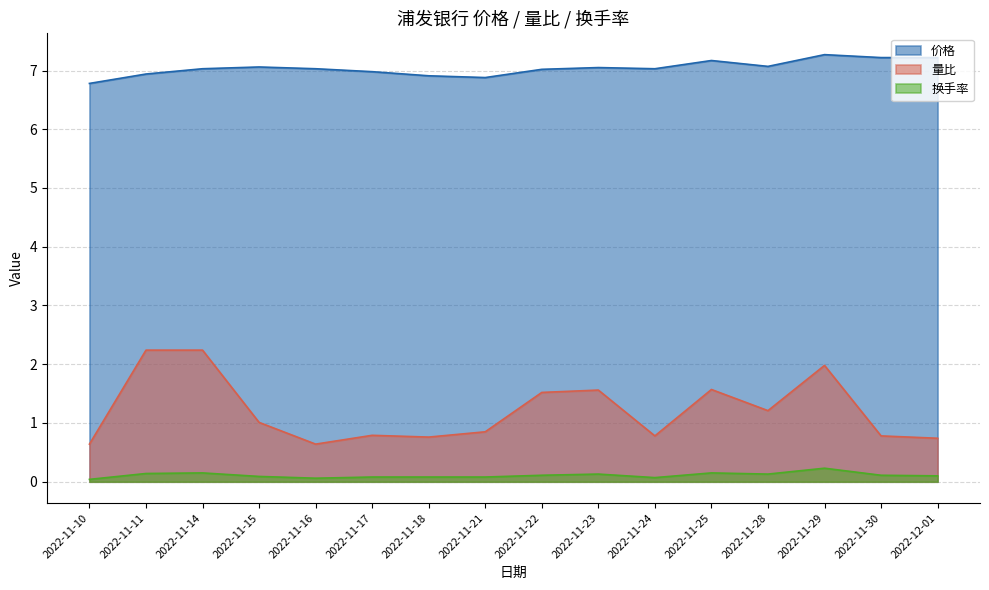

What is the highest value of the 换手率 series?

0.2